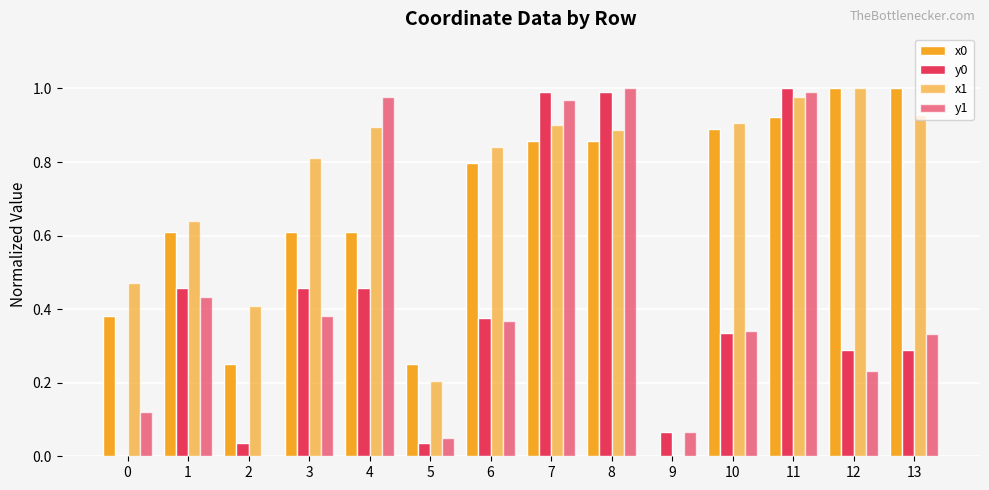

How many values in the y1 series exceed 0?

13